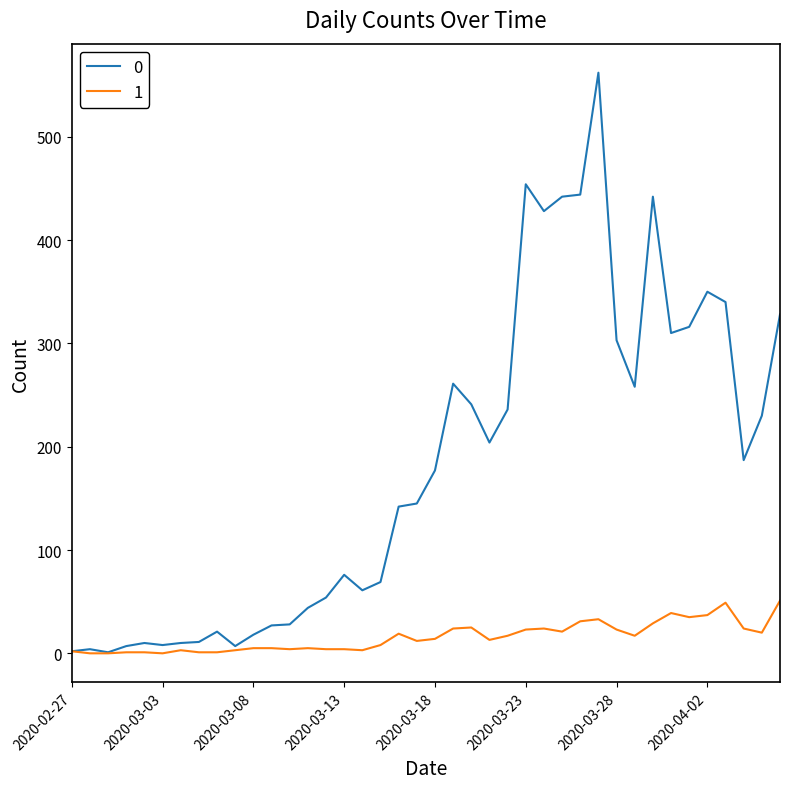

What is the greatest value displayed?

562